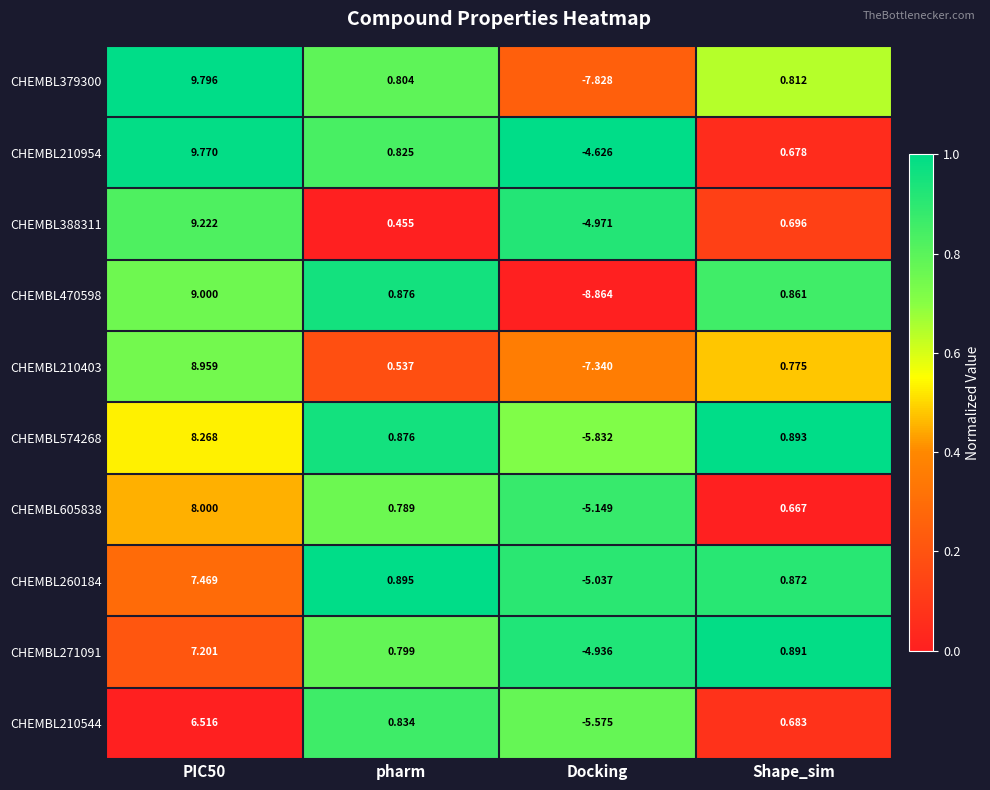

At Shape_sim, list the series in order from smallest to largest.

CHEMBL605838, CHEMBL210954, CHEMBL210544, CHEMBL388311, CHEMBL210403, CHEMBL379300, CHEMBL470598, CHEMBL260184, CHEMBL271091, CHEMBL574268